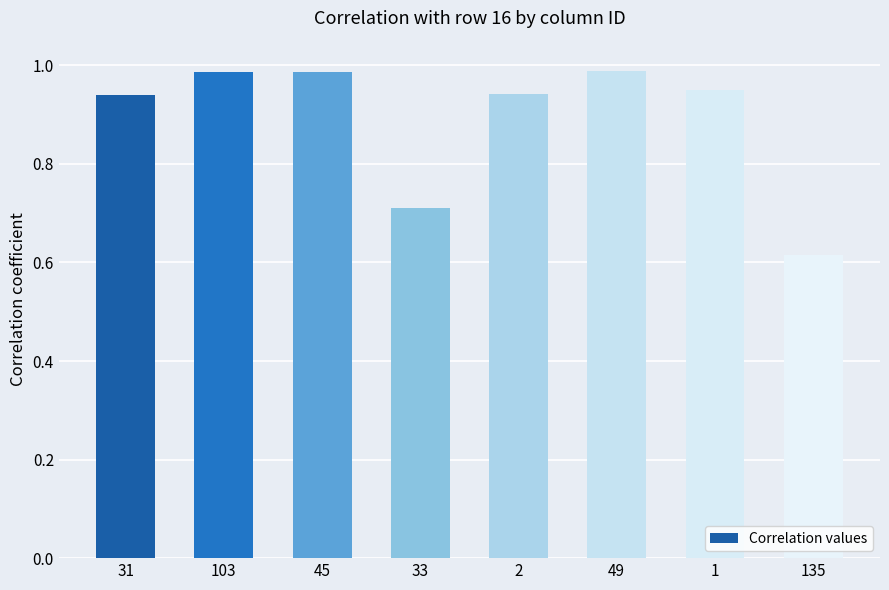

What is the label of the 4th bar from the left?

33